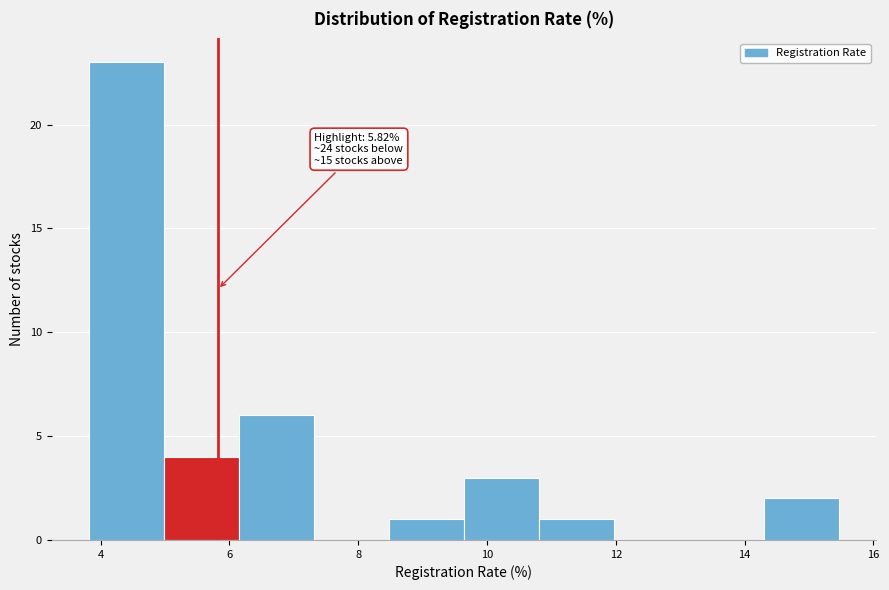

Which range on the x-axis has the tallest bar?

3.8 to 5.0